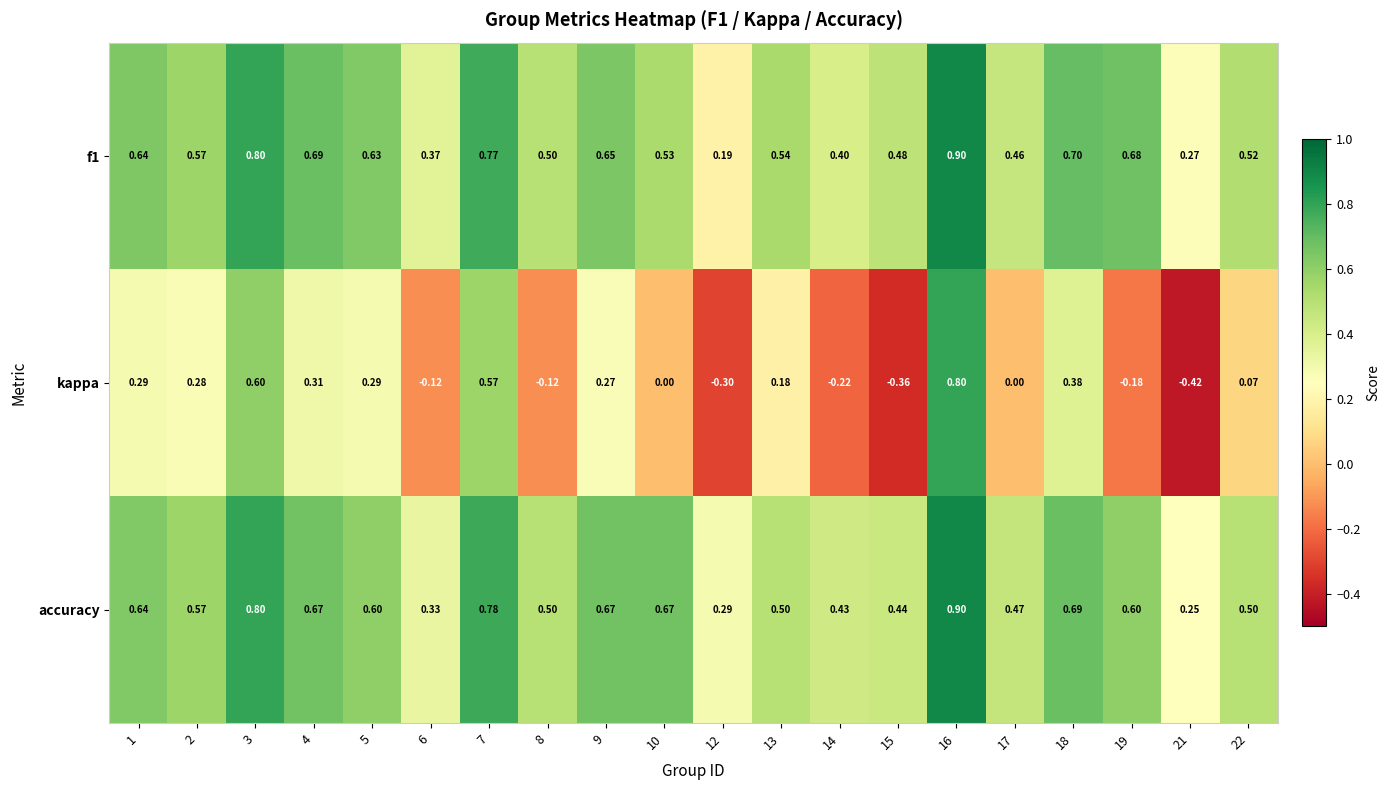

Which series has the largest range (max minus min)?

kappa